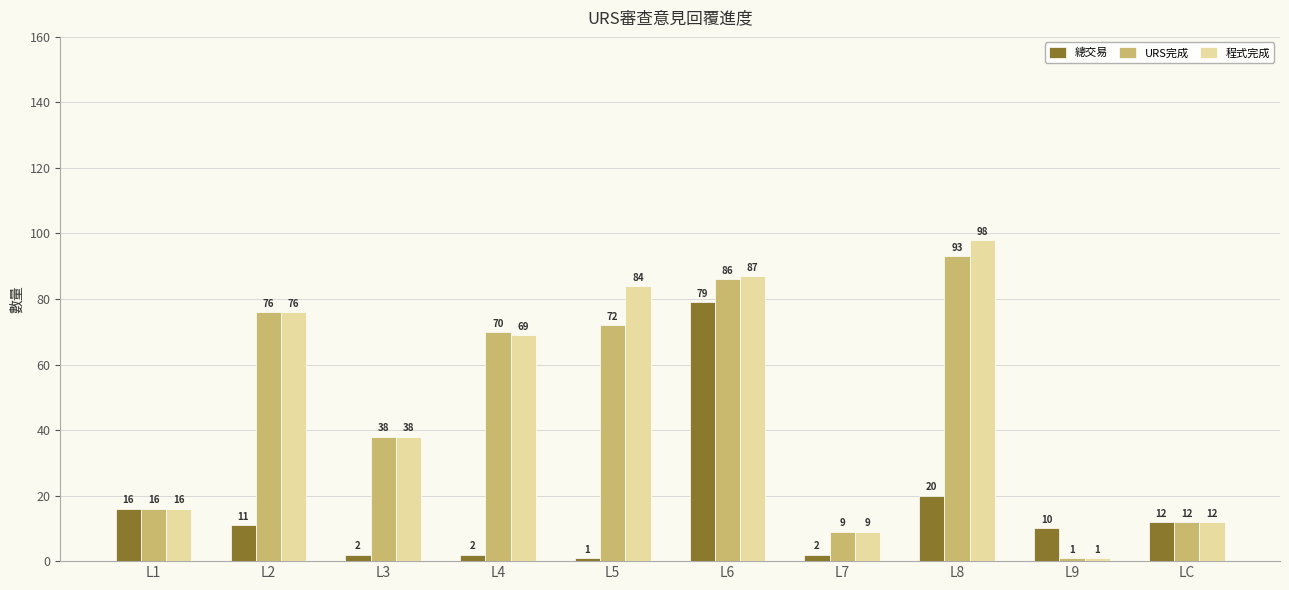

What is the difference between the maximum and minimum values in the 程式完成 series?

97